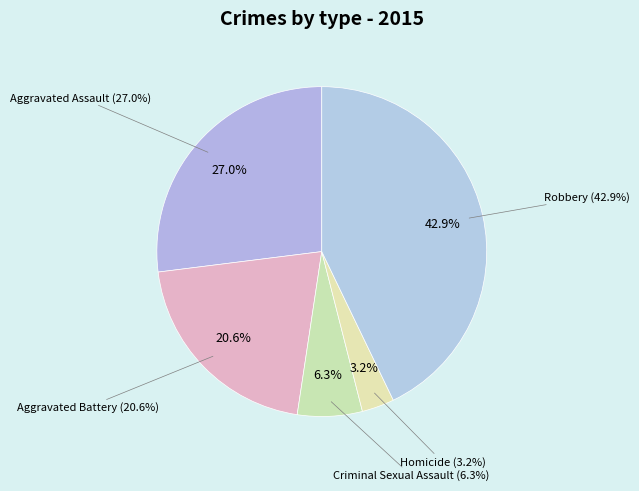

To the nearest percent, what percentage of the pie is Aggravated Assault?

27%